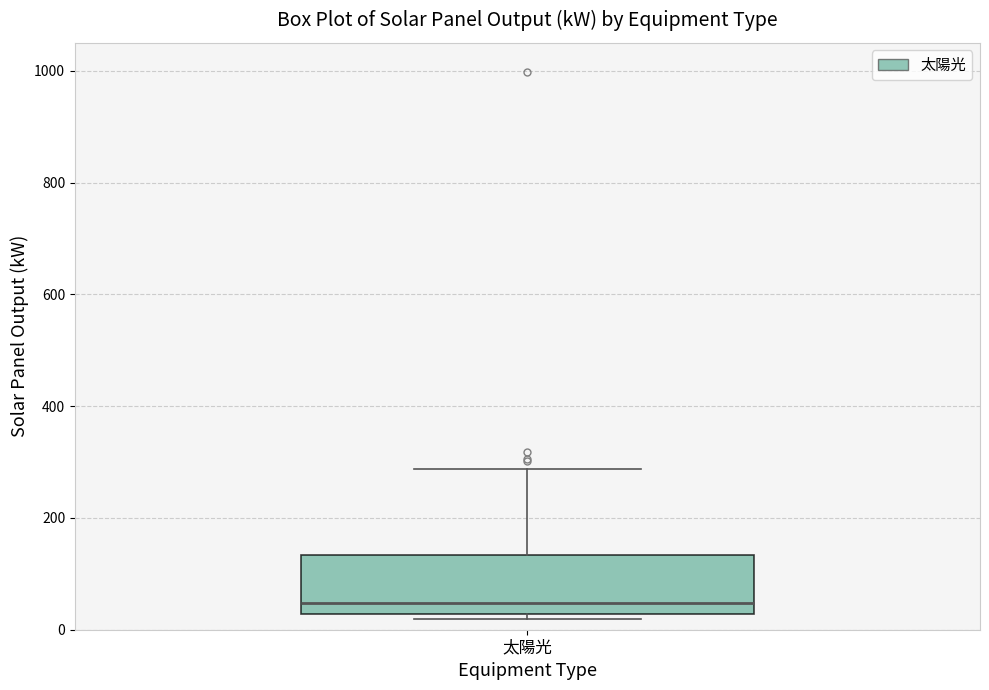

Transcribe this box plot: give where the median line is, the range the box spans, and where the two whiskers end, as read against the y-axis. The values are not printed on the chart, so give them approximately, as read against the axis.

median 40, box 20 to 140, whiskers 20 (just below the box's lower edge) to 280